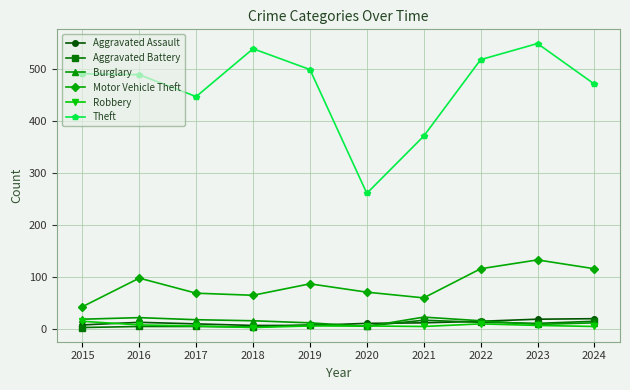

True or false: Robbery and Motor Vehicle Theft intersect in this chart.

False